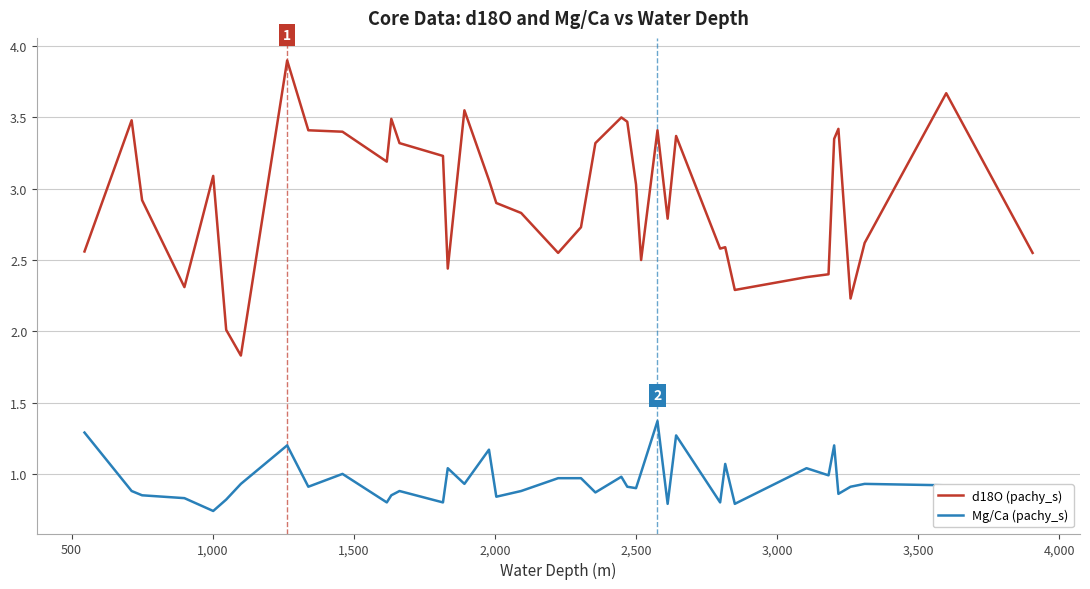

At how many categories does at least one series exceed 1?

40